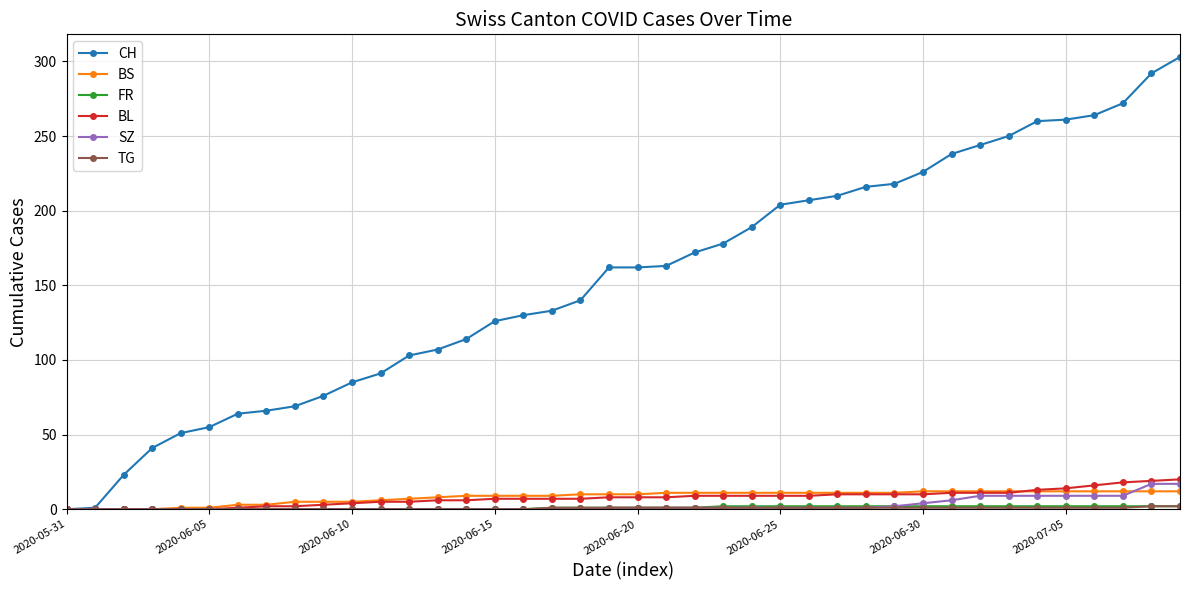

What is the maximum value shown in the chart?

303